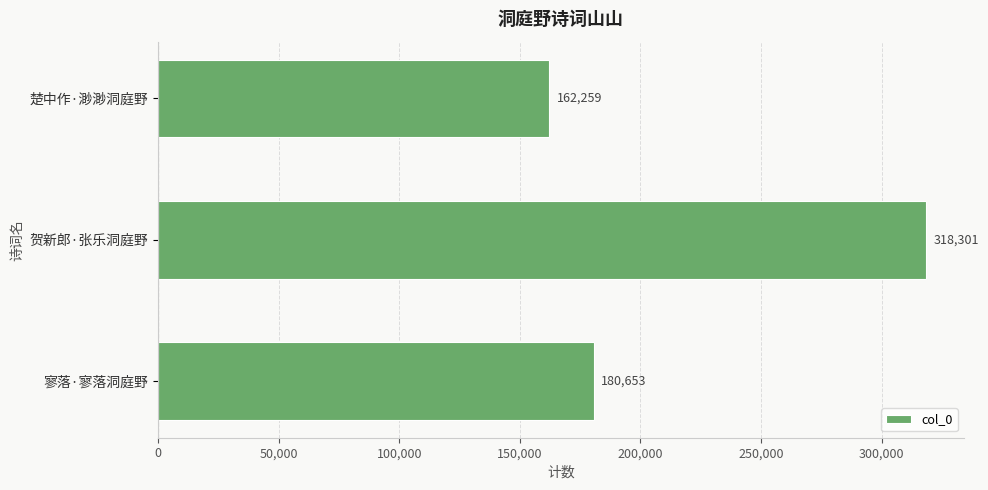

Rank the categories by value from lowest to highest.

楚中作·渺渺洞庭野, 寥落·寥落洞庭野, 贺新郎·张乐洞庭野